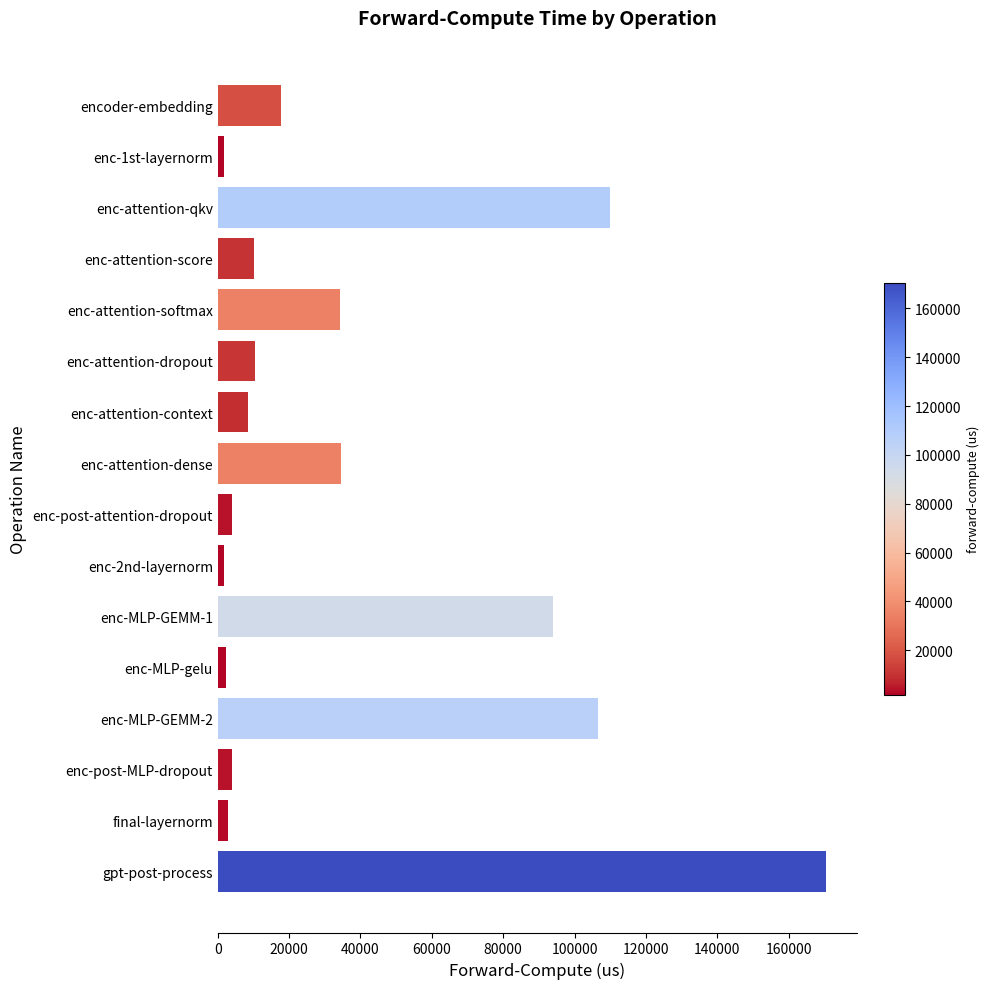

What is the label of the 2nd bar from the top?

enc-1st-layernorm